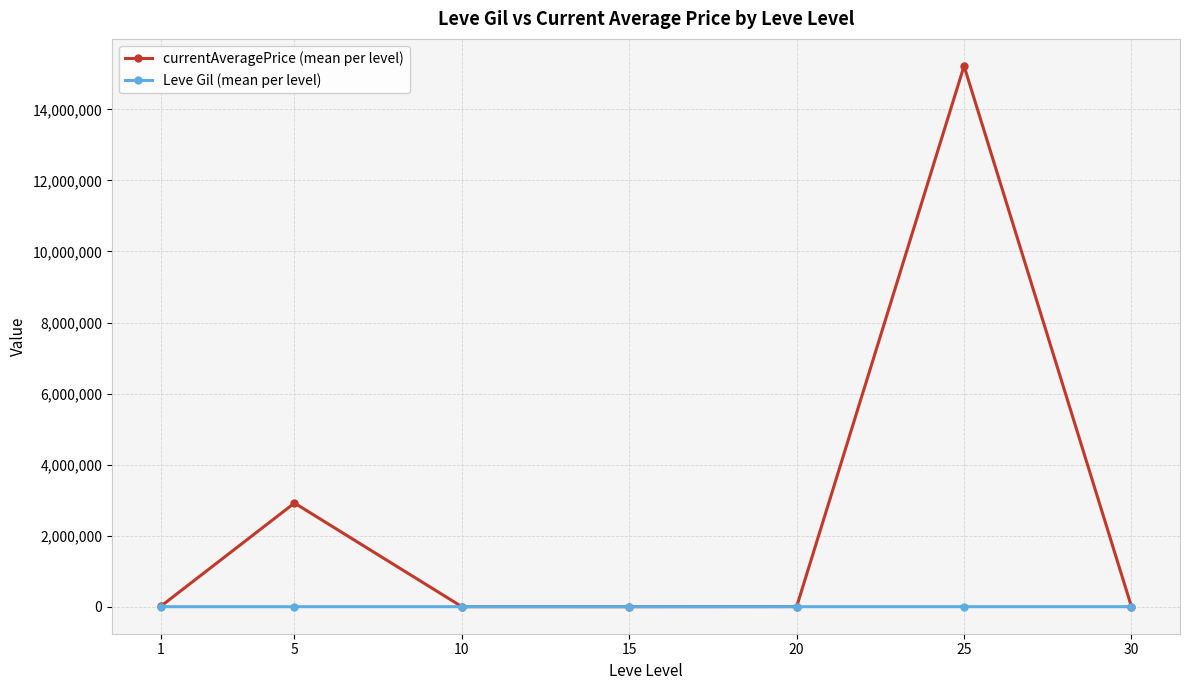

At which label is currentAveragePrice (mean per level) closest to 7611757?

5